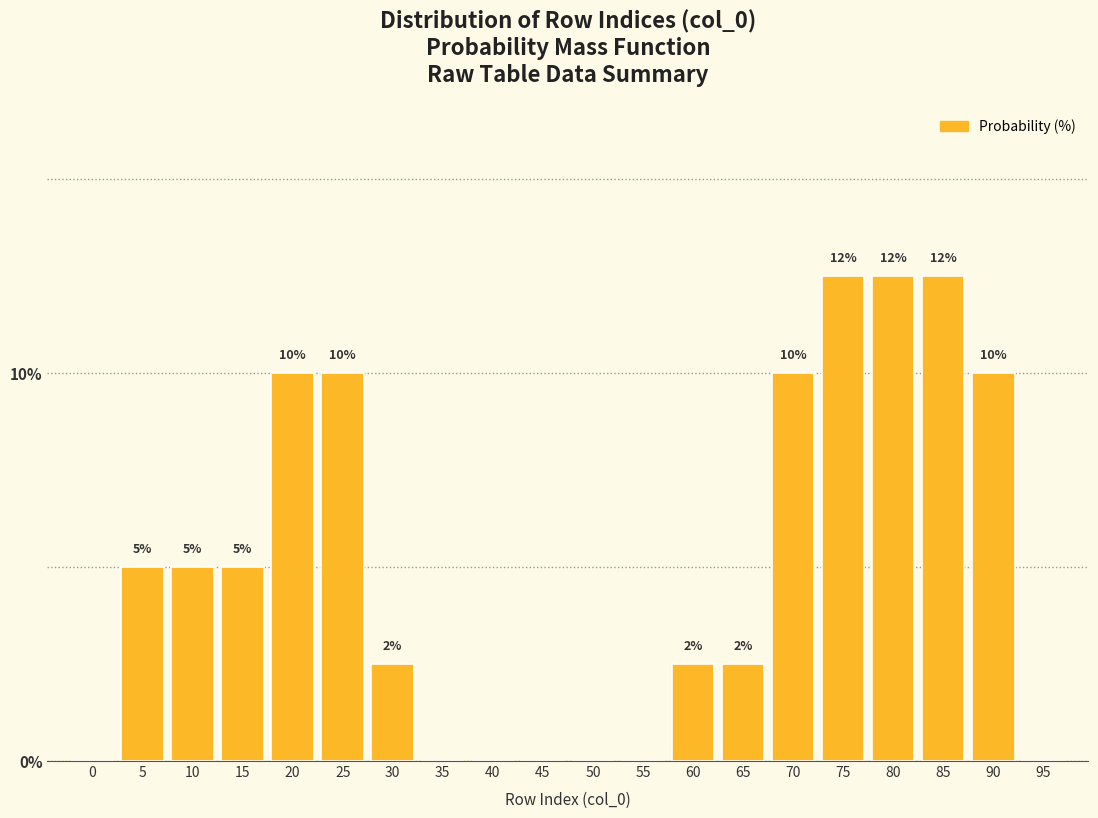

How many values are between 0 and 10?

17